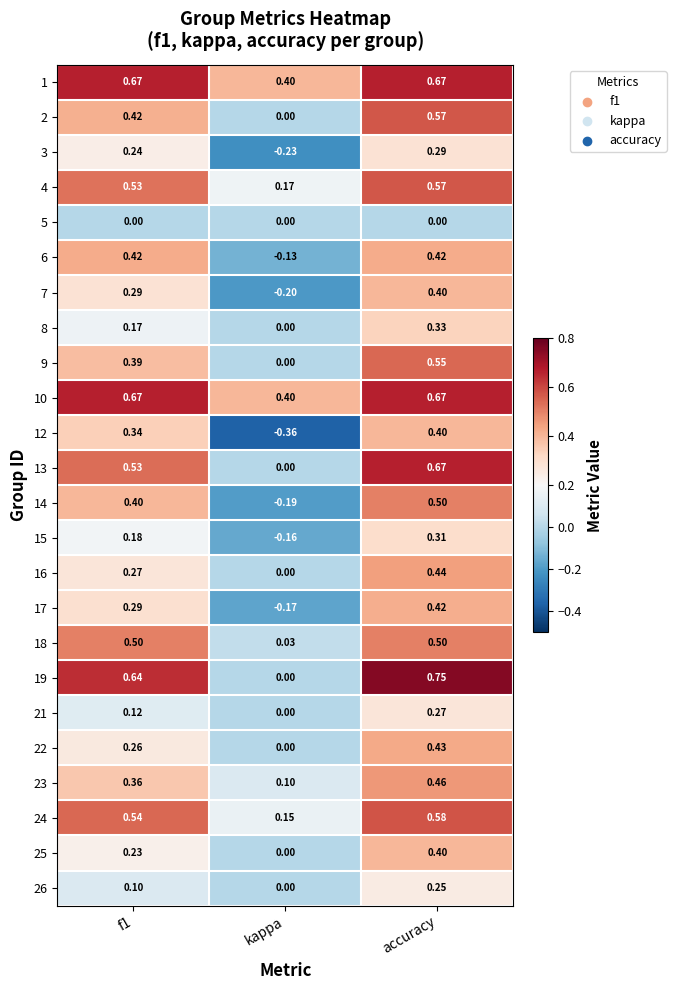

Where is 16 nearest to the value 0?

kappa